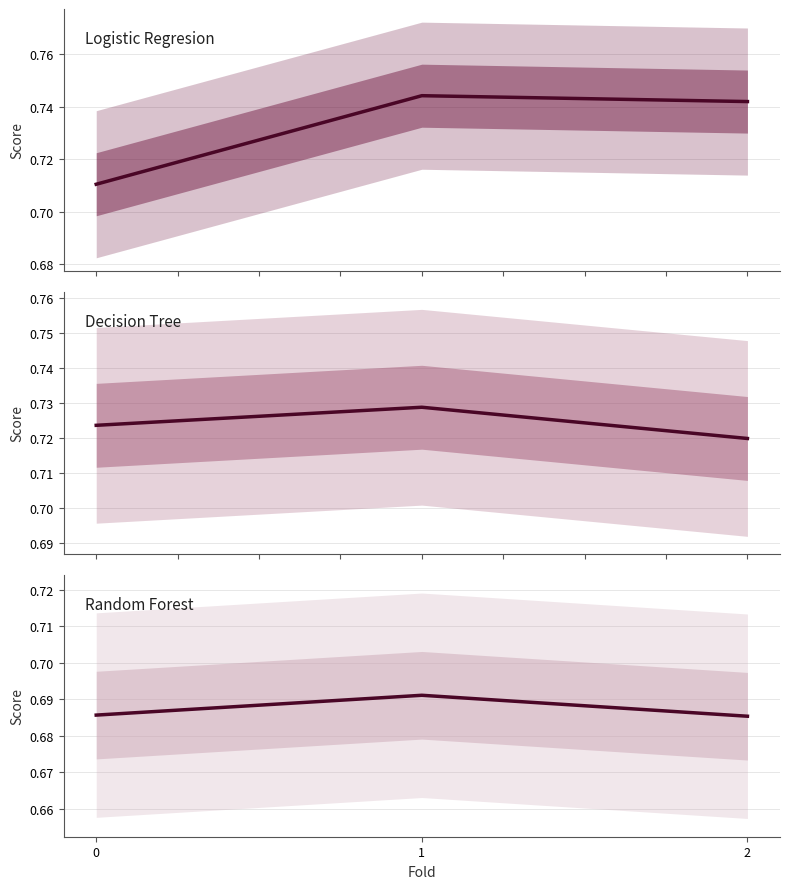

What is the maximum value for Logistic Regresion?

0.7